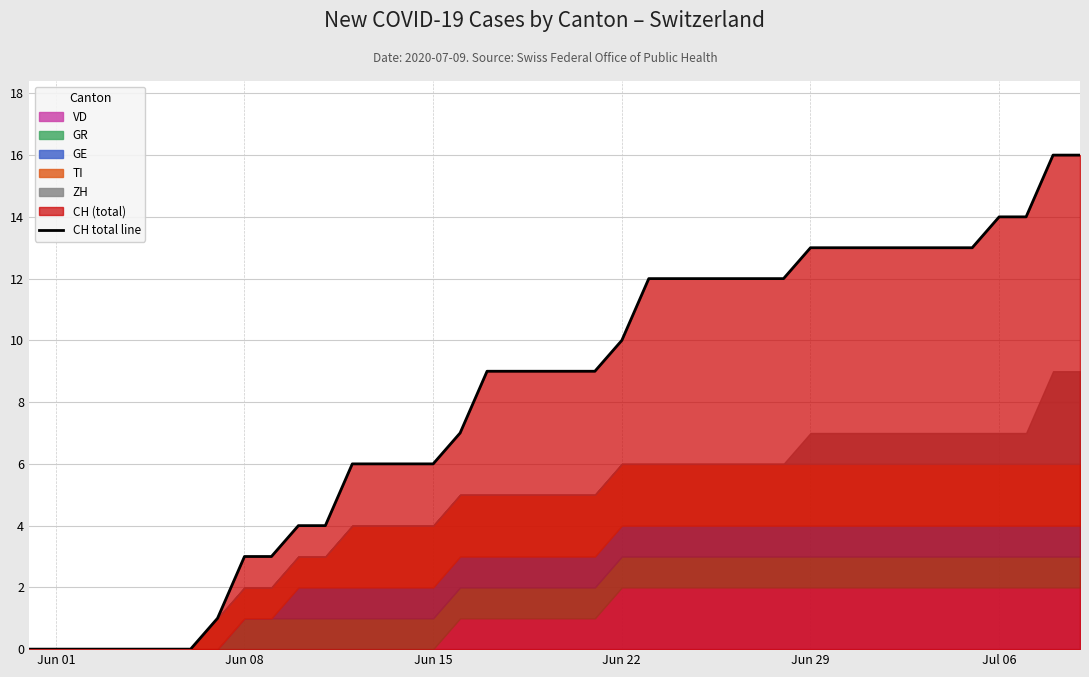

What is the average value?

8